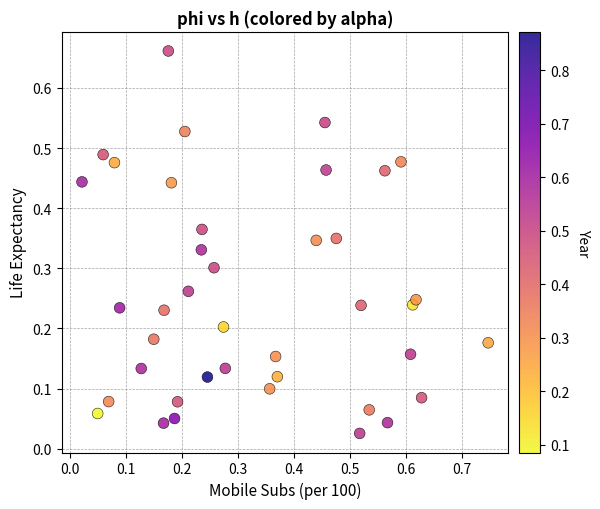

What is the range of Y values (max minus min)?

0.6